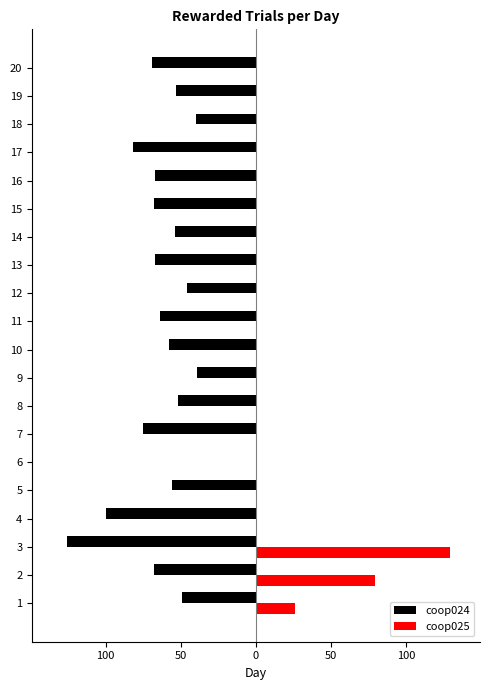

What are all the series names shown in the legend?

coop024, coop025